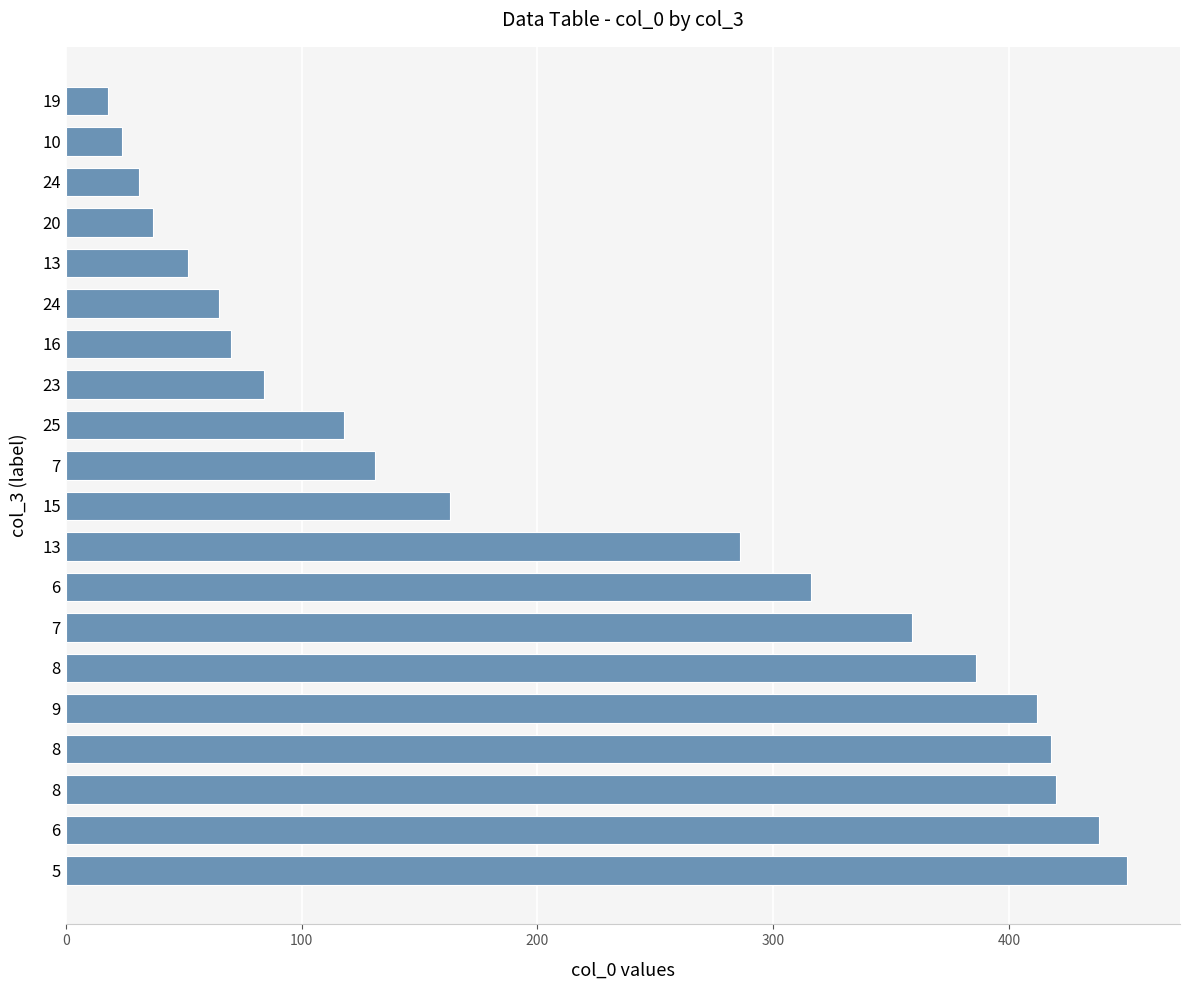

Are the bars grouped side by side (vs. stacked)?

No